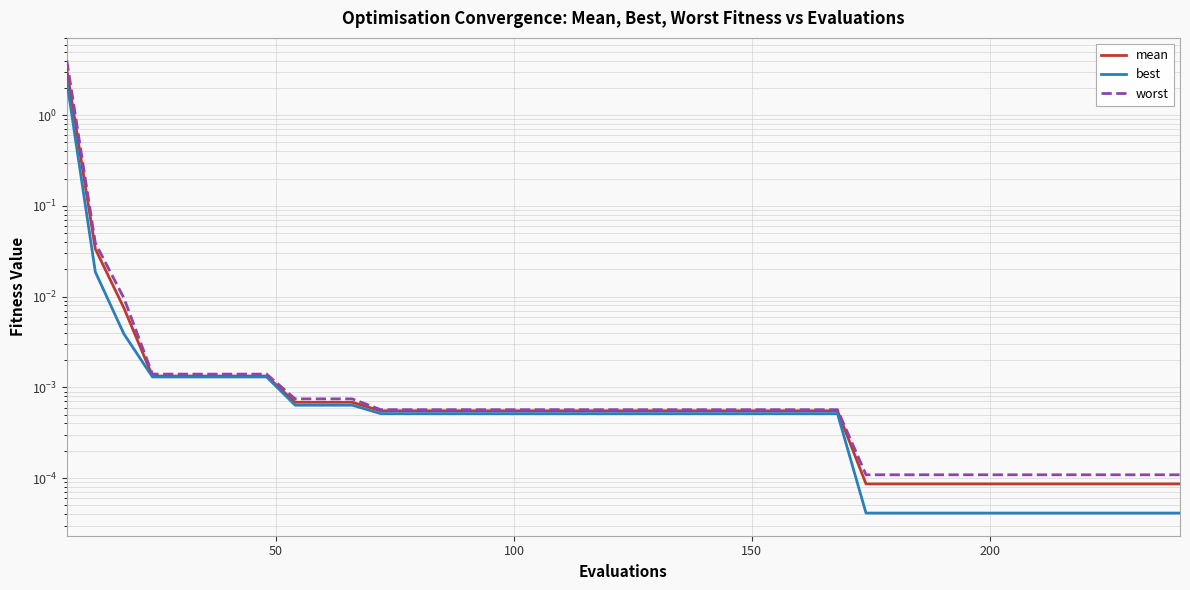

At how many categories does at least one series exceed 3?

1